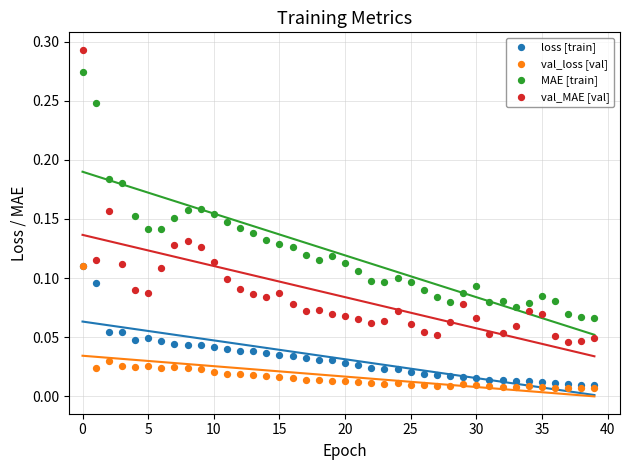

What are all the series names shown in the legend?

loss [train], val_loss [val], MAE [train], val_MAE [val]